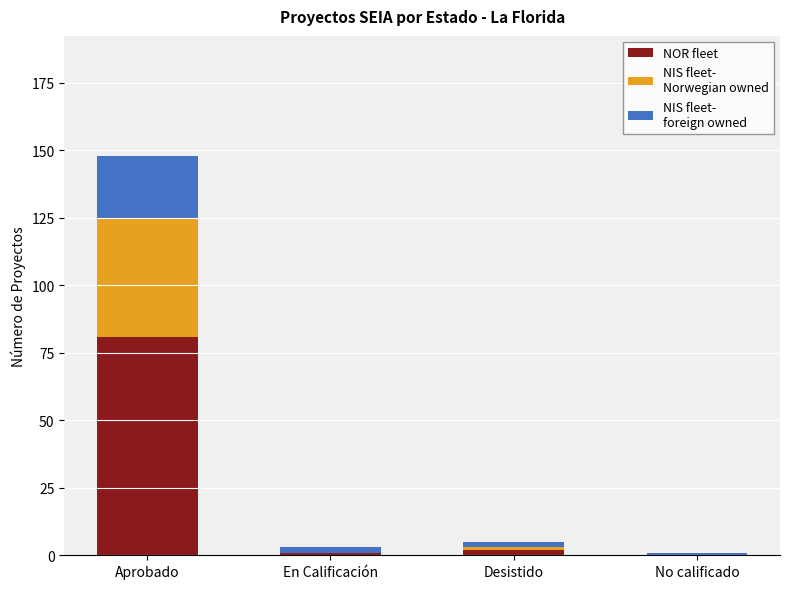

At which category is the sum across all series the highest?

Aprobado